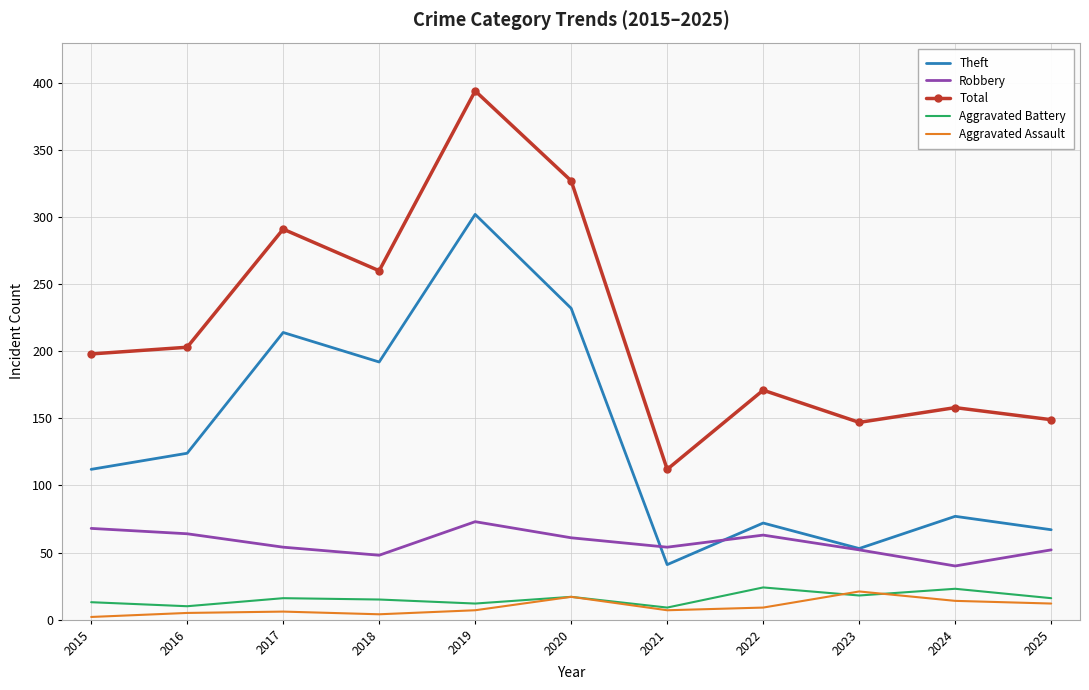

After their last crossing, which series has the higher values: Robbery or Theft?

Theft